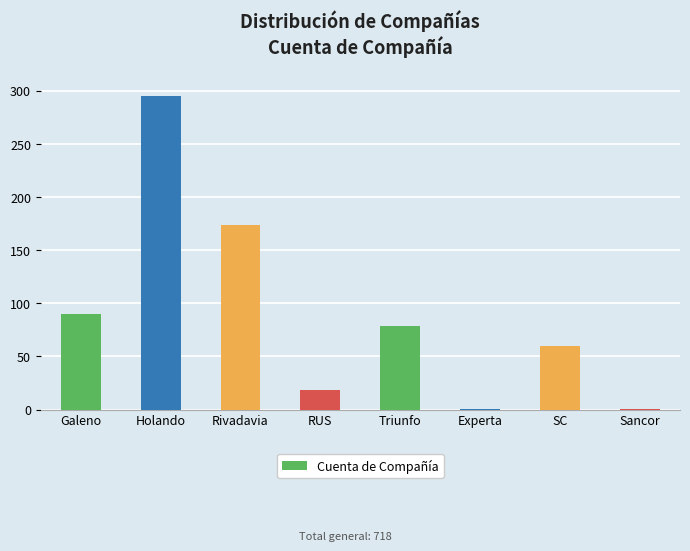

Reading left to right, transcribe all the data shown in this chart.

90	295	174	18	79	1	60	1